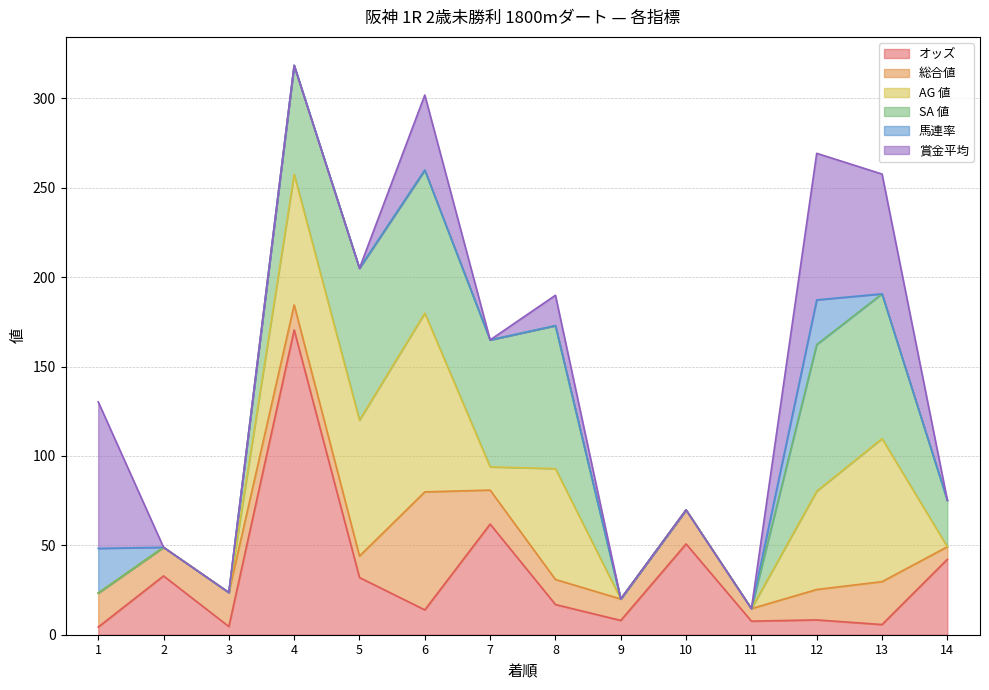

What is the difference between the AG 値 values at 4 and 3?

73.0